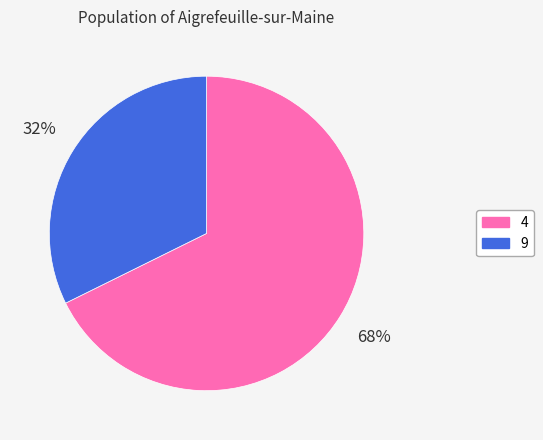

Approximately how many times larger is the value at 4 compared to 9?

2.1